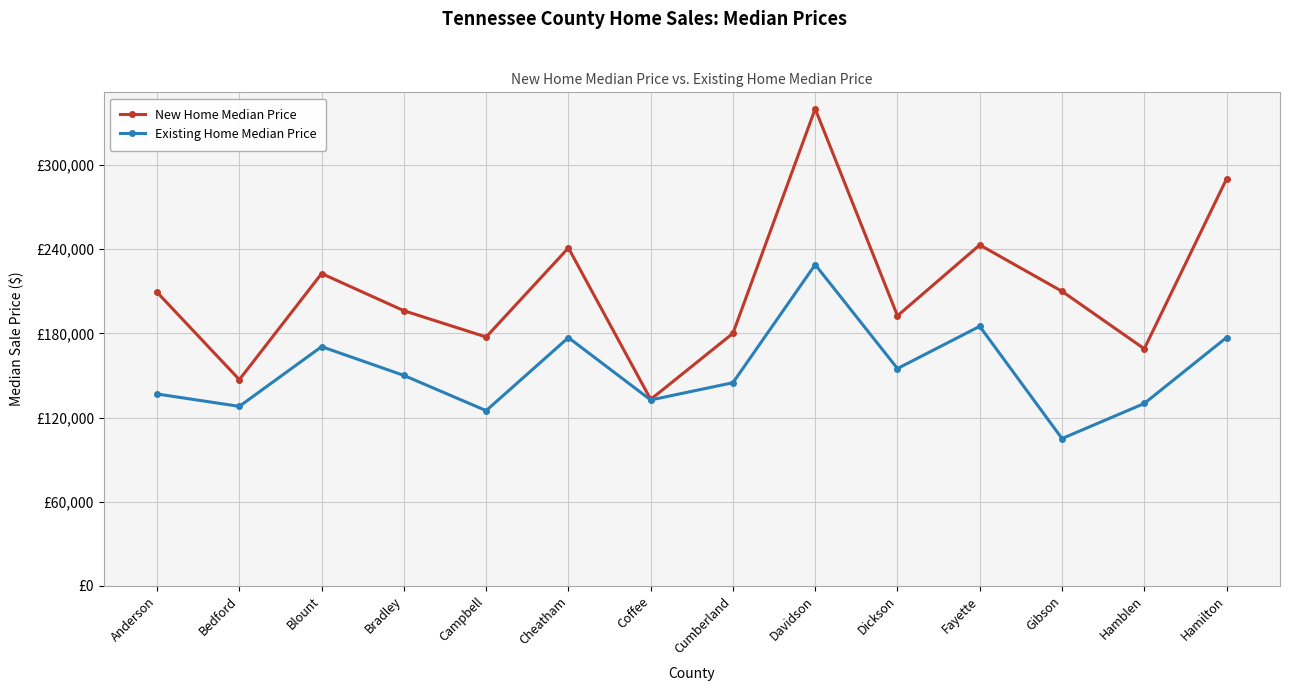

True or false: New Home Median Price has a value of 65090.6 at Bradley.

False